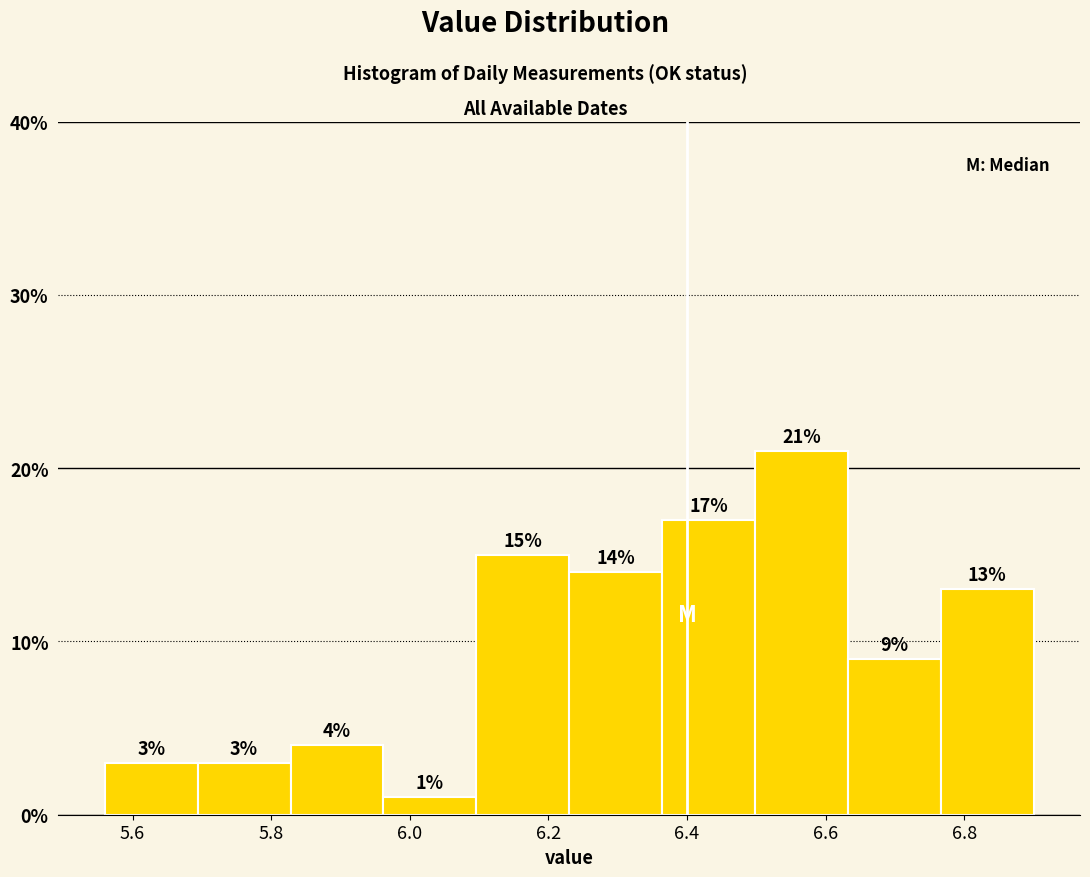

What is the height of the bar covering 5.560 to 5.694 on the x-axis? The bar edges are not printed on the chart, so give them approximately, as read against the axis.

3